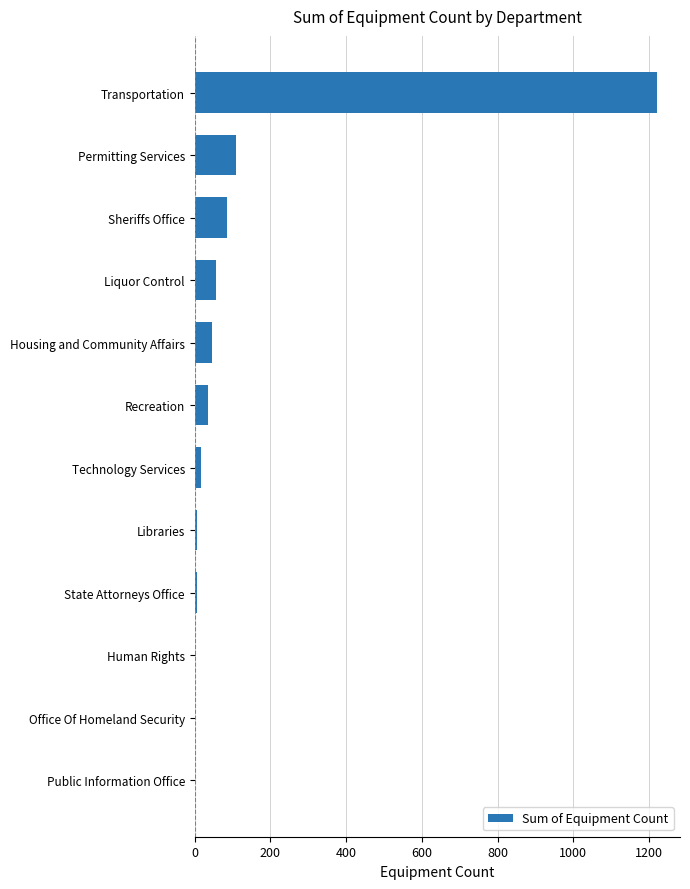

Approximately how many times larger is the value at Sheriffs Office compared to Housing and Community Affairs?

1.9